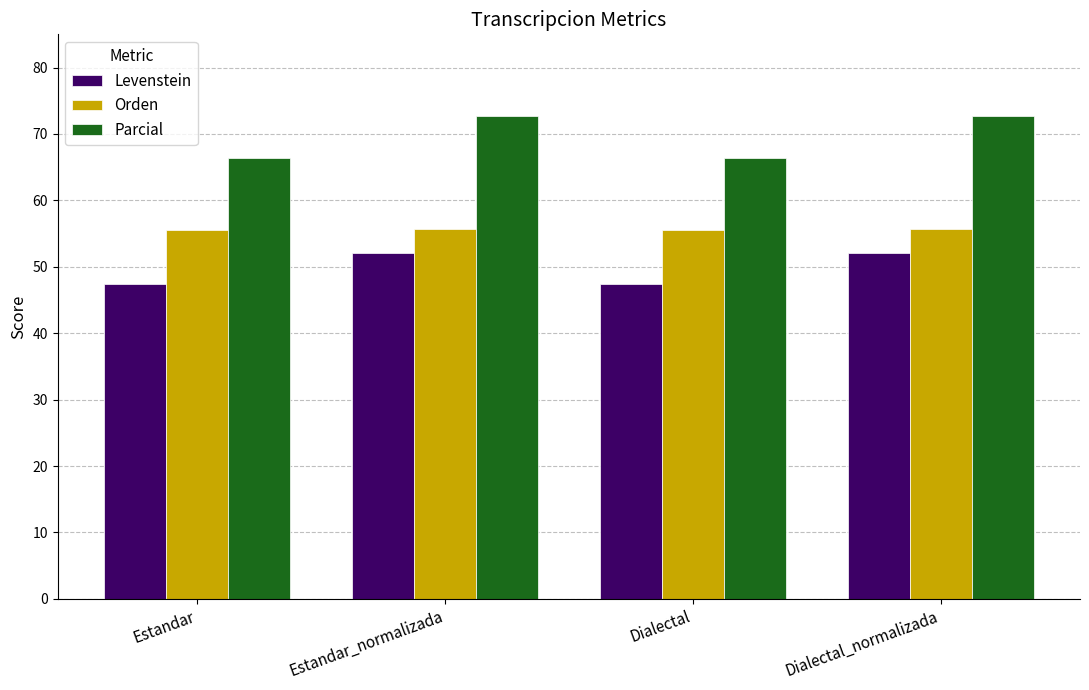

Rank the series by their maximum value, from highest to lowest.

Parcial, Orden, Levenstein